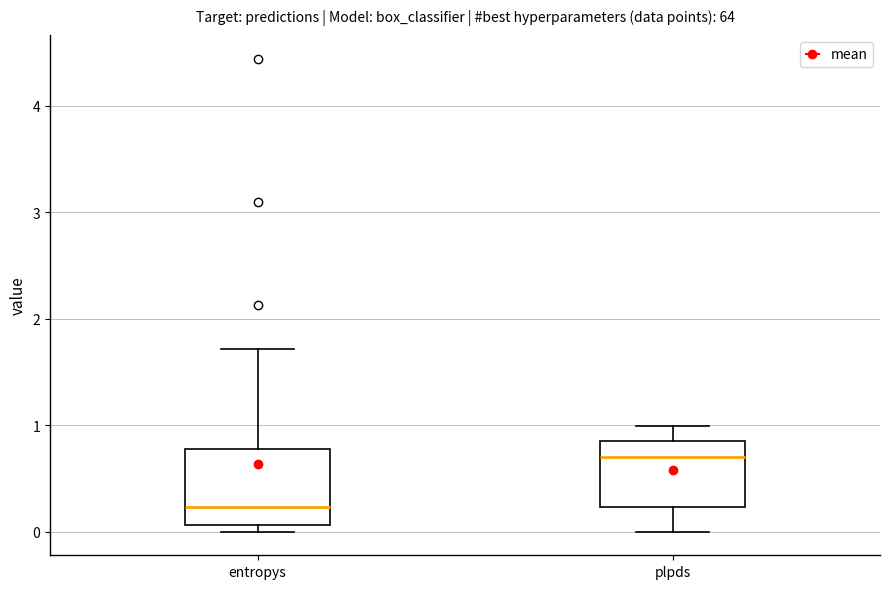

Reading left to right, transcribe this box plot: for each box, give where its median line is, the range the box spans, and where its two whiskers end, as read against the y-axis. The values are not printed on the chart, so give them approximately, as read against the axis.

entropys: median 0.2, box 0.1 to 0.8, whiskers 0.0 to 1.7
plpds: median 0.7, box 0.2 to 0.9, whiskers 0.0 to 1.0